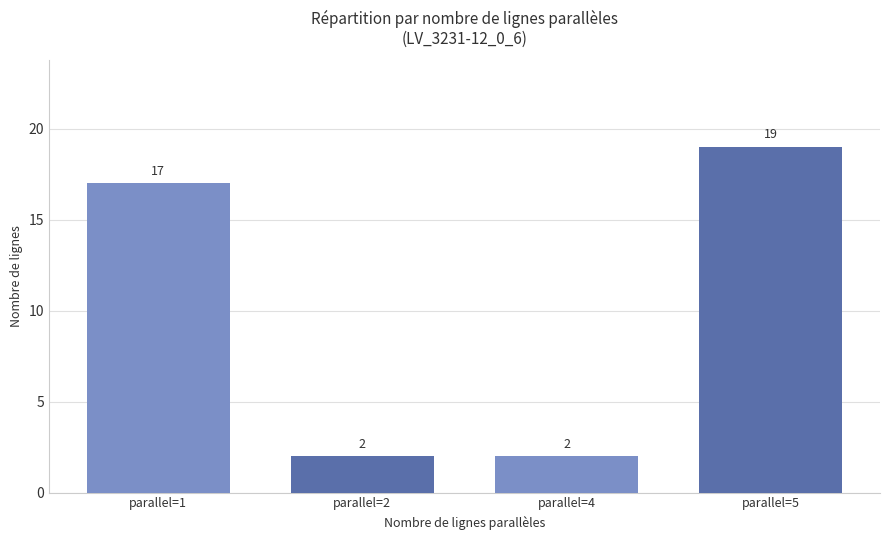

Which category has the highest value across all series?

parallel=5